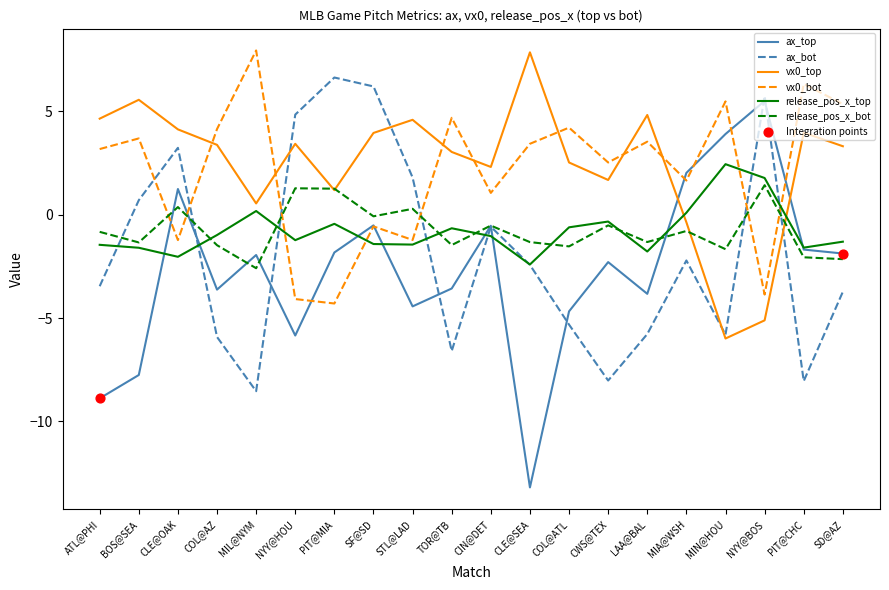

What is the spread (max minus min) of values at COL@ATL?

9.5